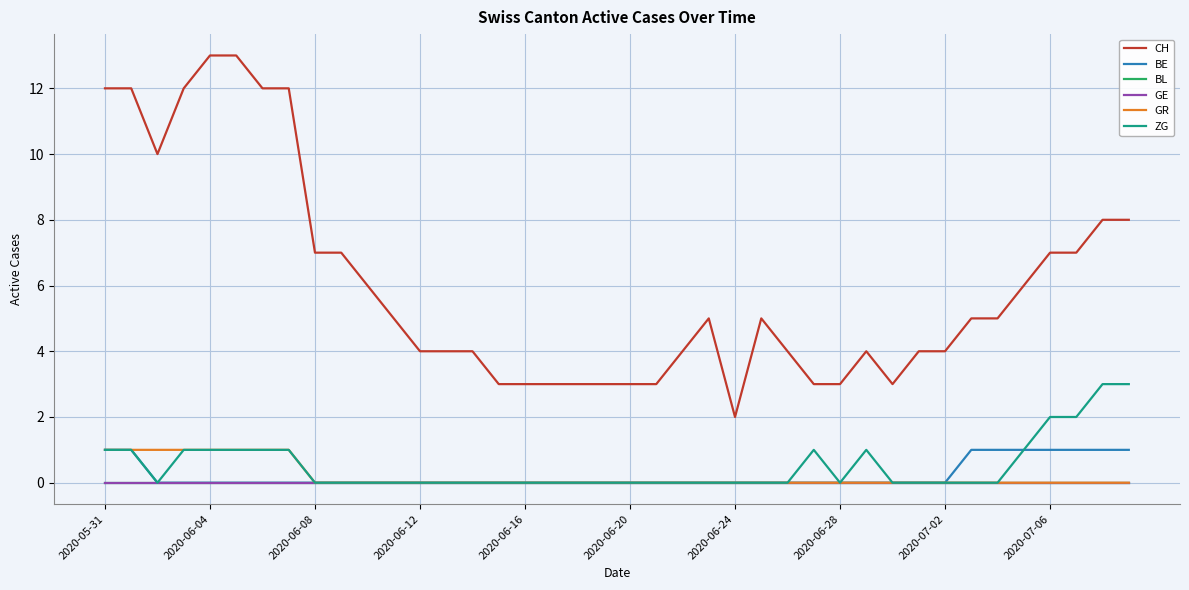

At which label does BE reach its minimum?

2020-06-08